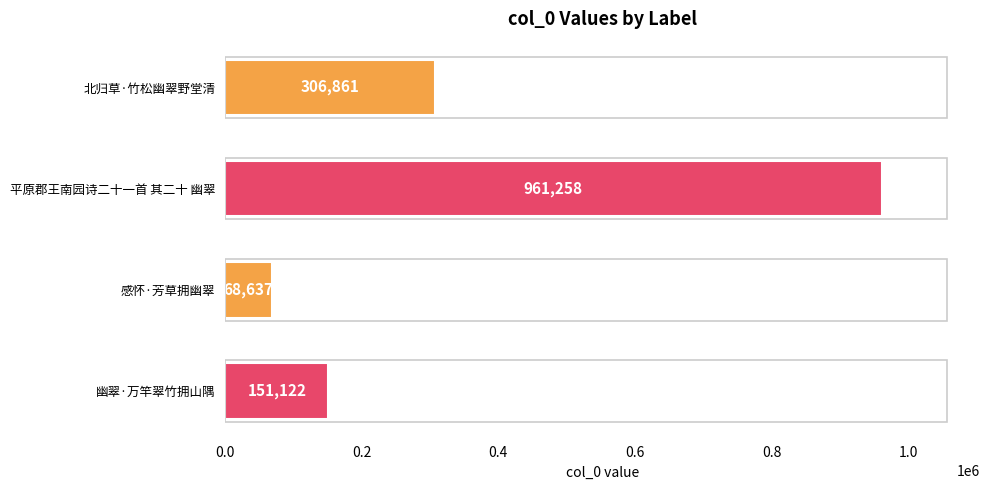

Rank the categories by value from lowest to highest.

感怀·芳草拥幽翠, 幽翠·万竿翠竹拥山隅, 北归草·竹松幽翠野堂清, 平原郡王南园诗二十一首 其二十 幽翠